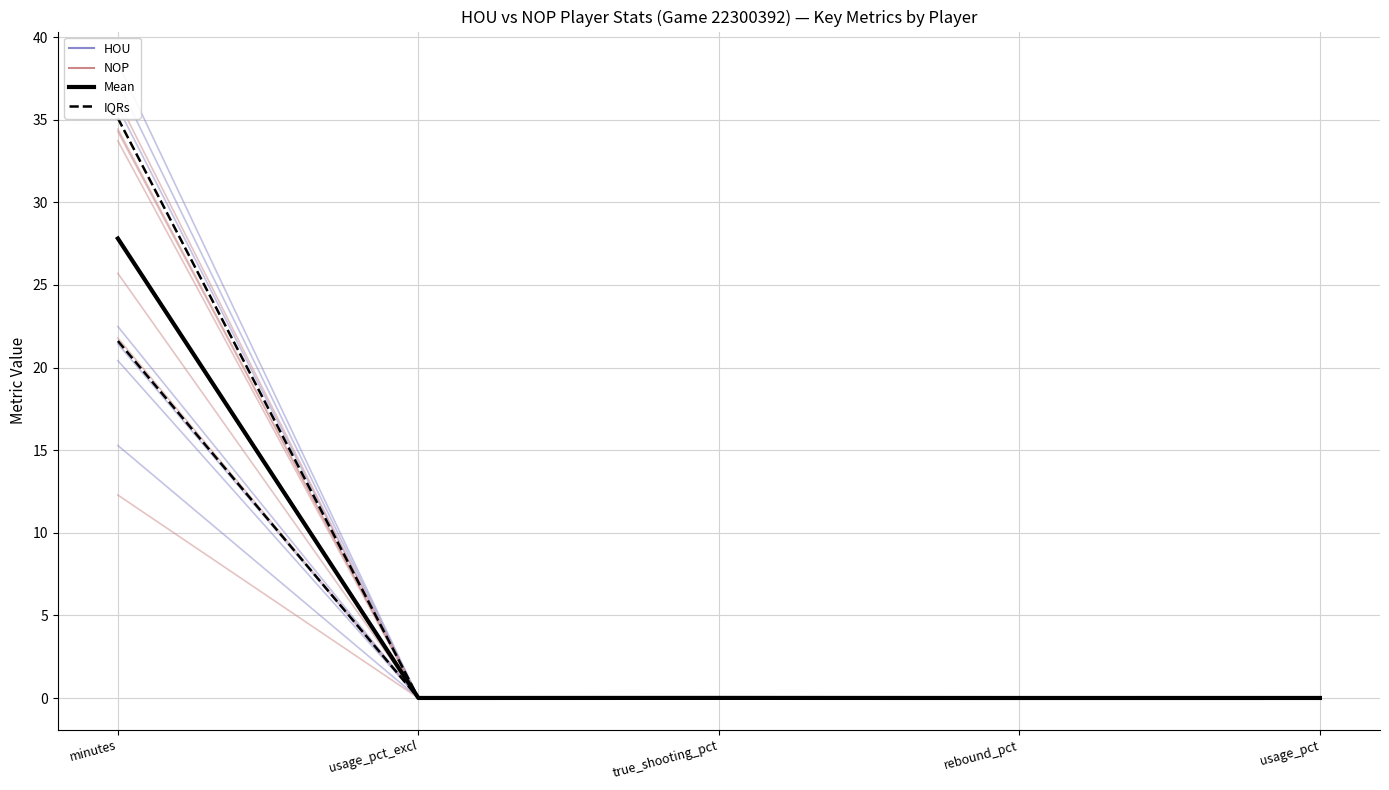

Between which two adjacent categories do NOP and HOU first intersect?

true_shooting_pct and rebound_pct